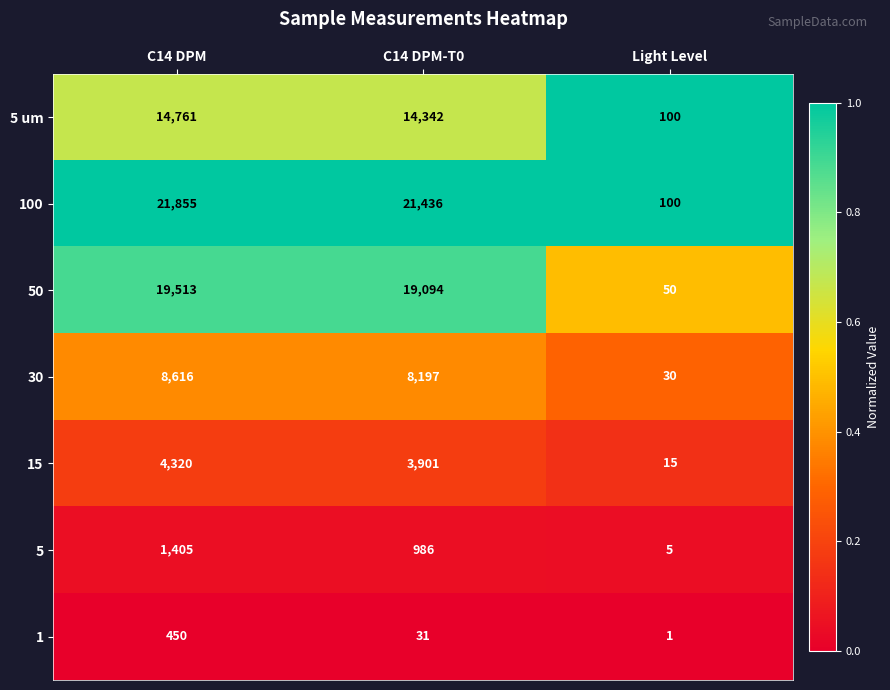

What is the difference between the highest and lowest values at Light Level?

99